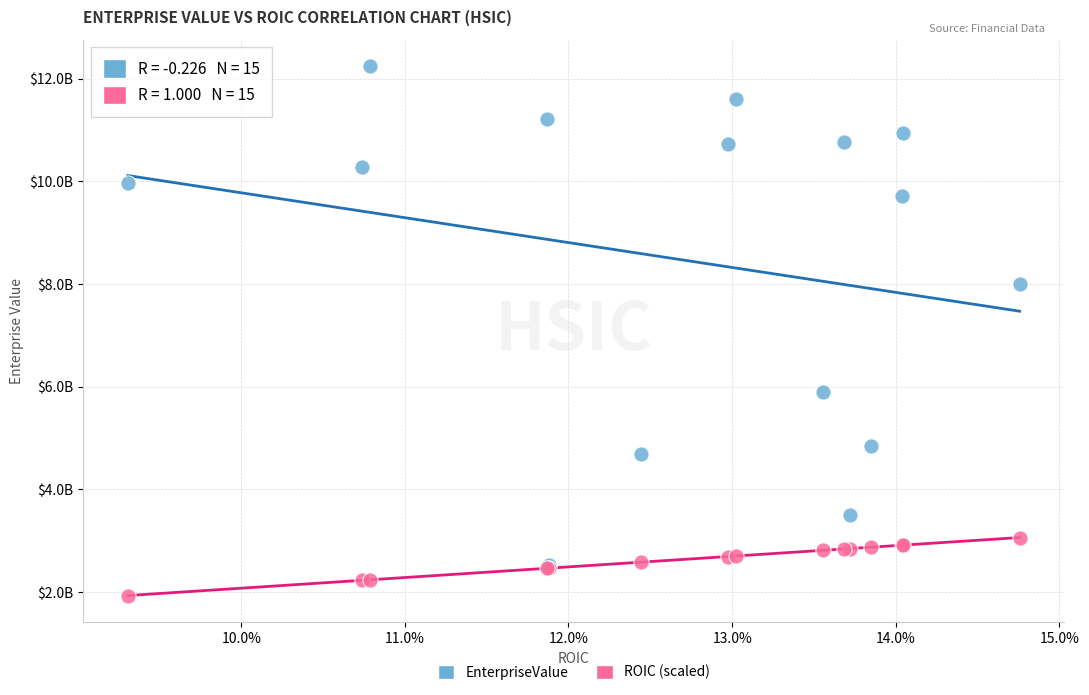

What are all the series names shown in the legend?

EnterpriseValue, ROIC (scaled)